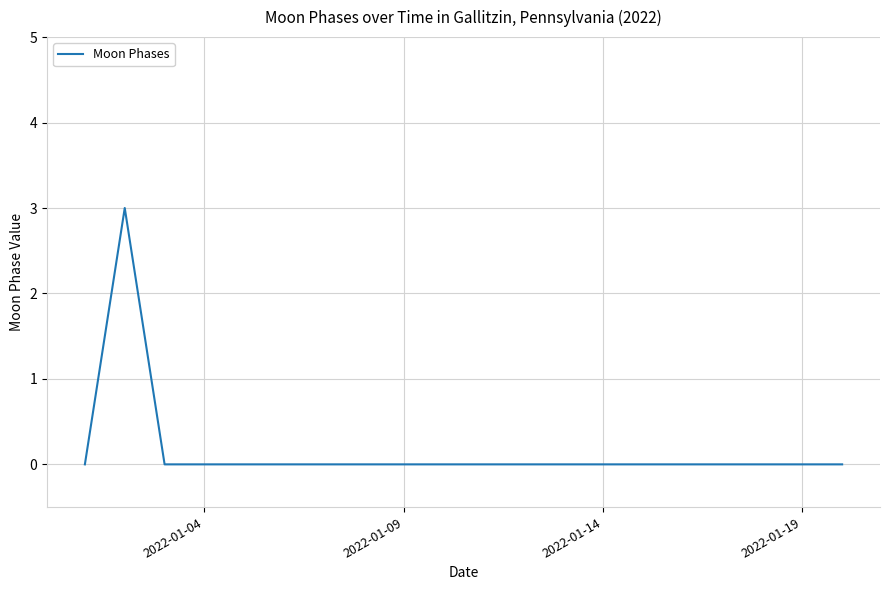

What is the difference between the maximum and minimum values?

3